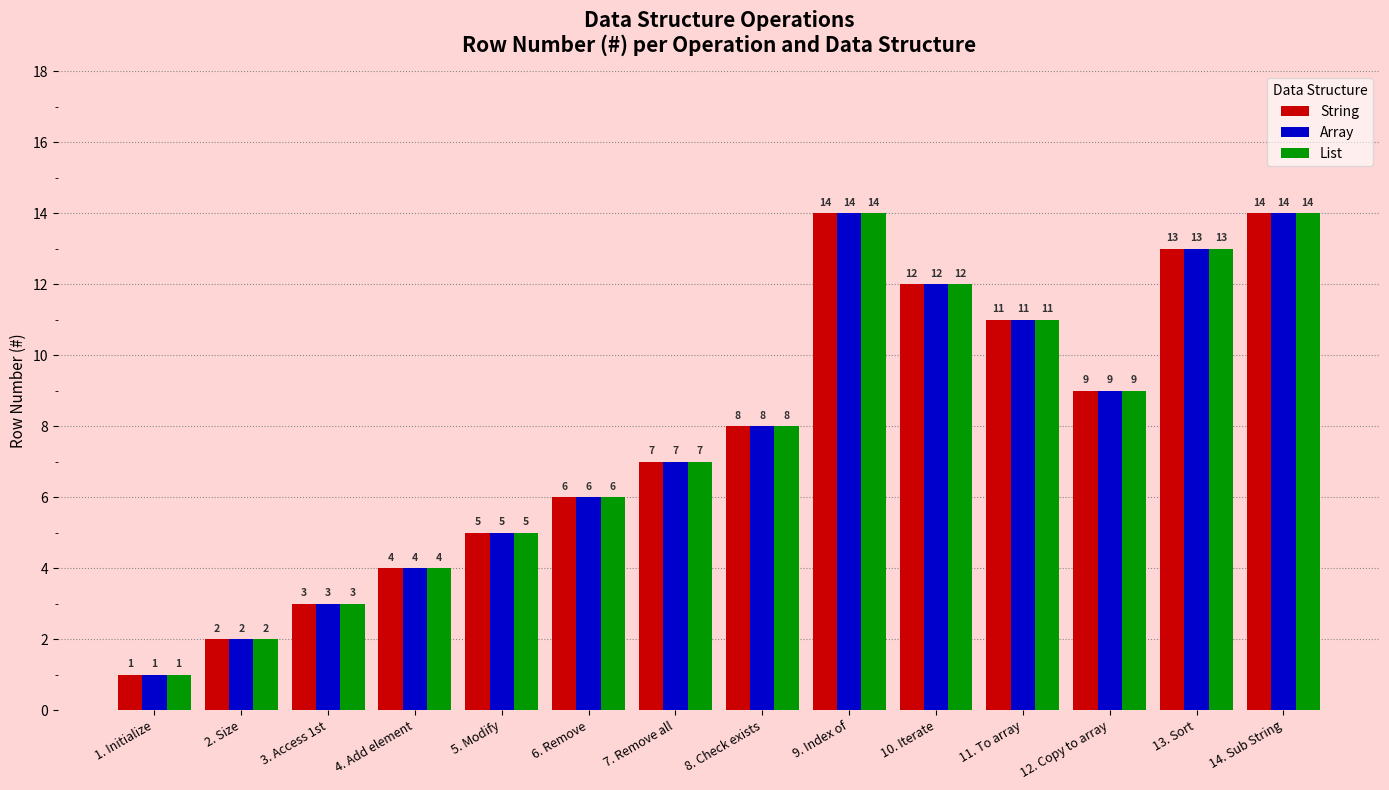

The value of Array at 4. Add element is 2. True or false?

False